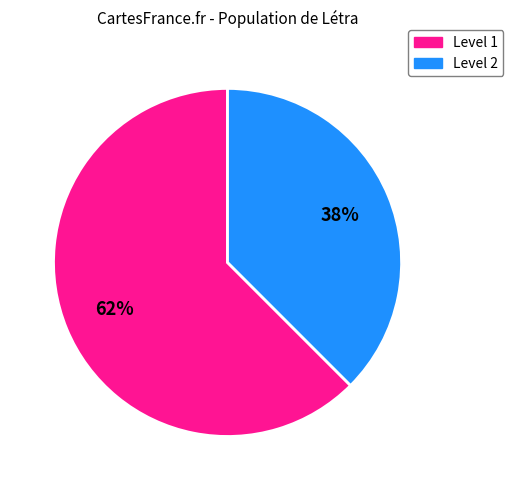

Is there any slice that represents more than half of the pie?

Yes